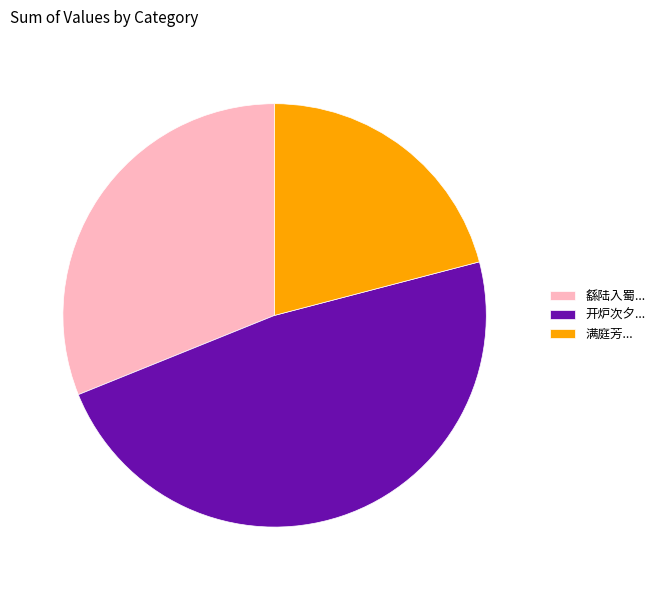

Between 满庭芳... and 开炉次夕..., which is larger?

开炉次夕...